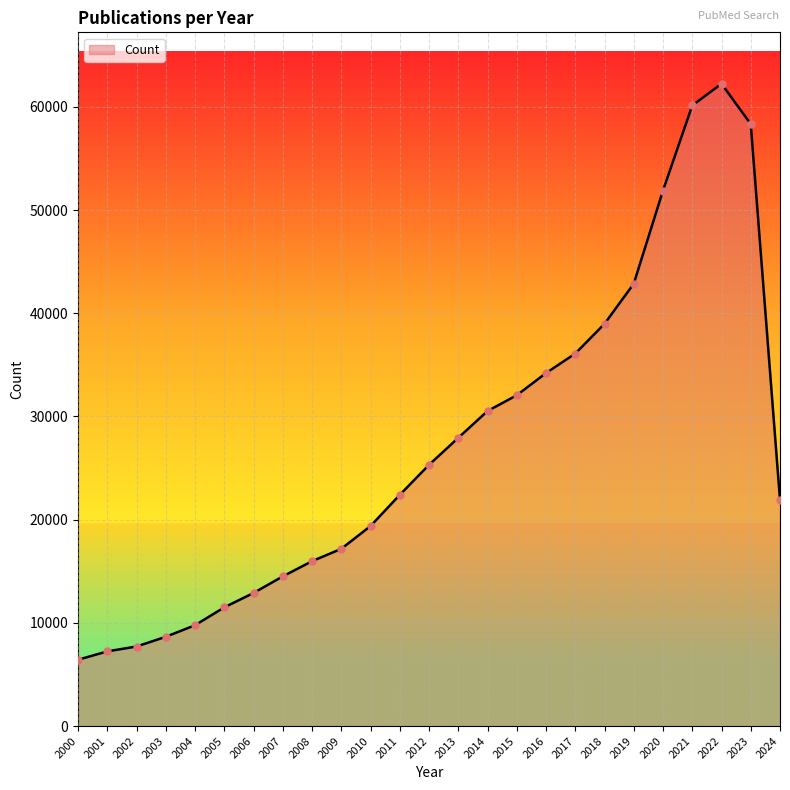

Approximately how many times larger is the value at 2022 compared to 2012?

2.5